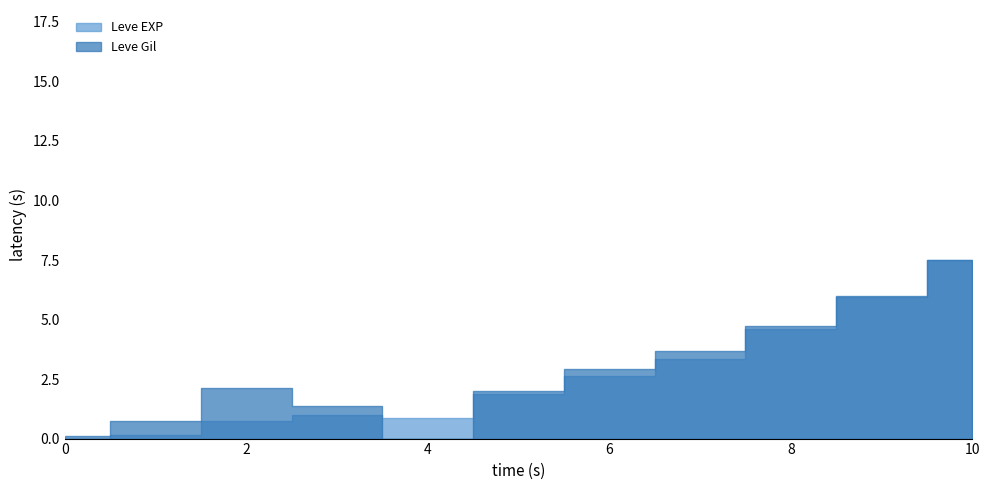

True or false: Leve EXP and Leve Gil cross at least once.

True